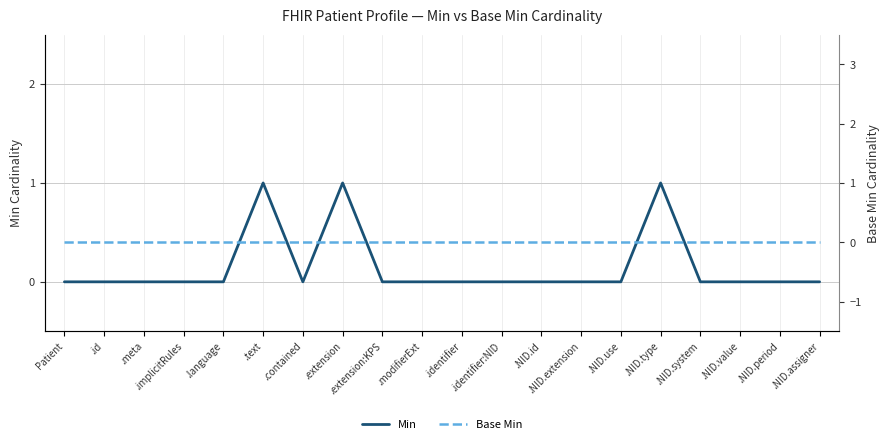

What is the maximum value for Min?

1